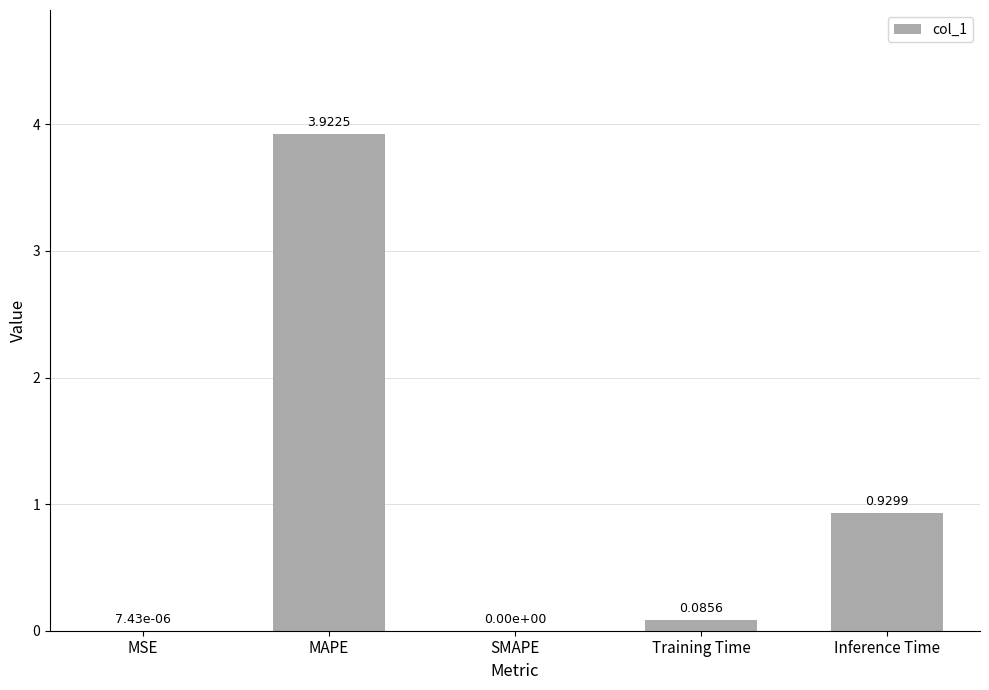

Which category has the highest value across all series?

MAPE